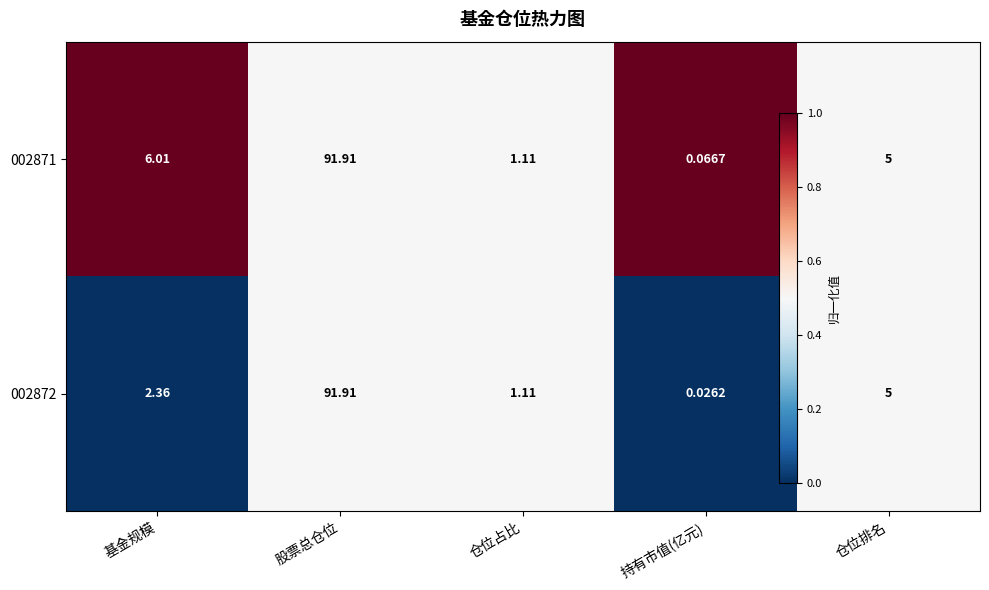

Where is 002872 nearest to the value 45?

仓位排名